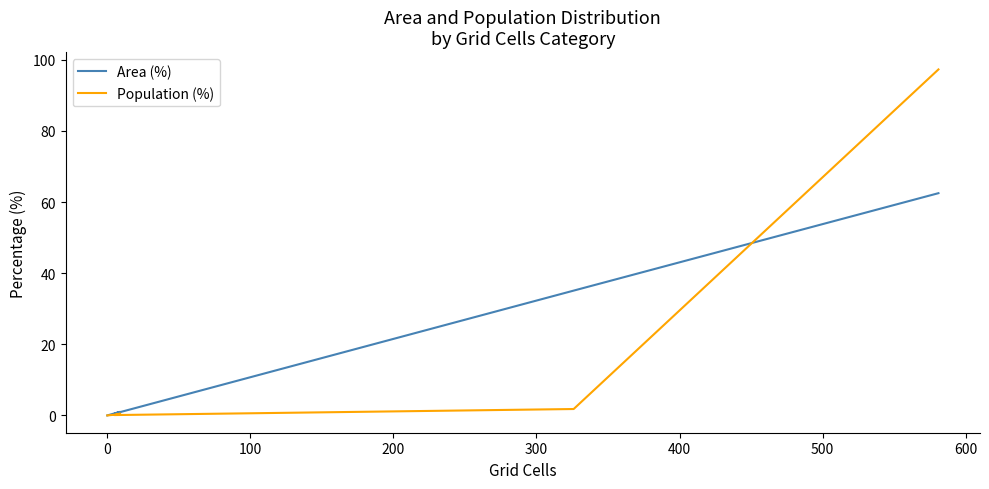

How many intersections are there between Population (%) and Area (%)?

1